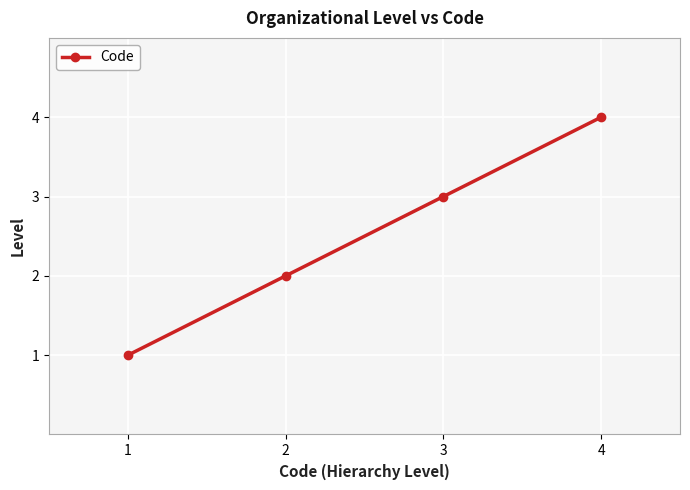

What is the sum of all values?

10